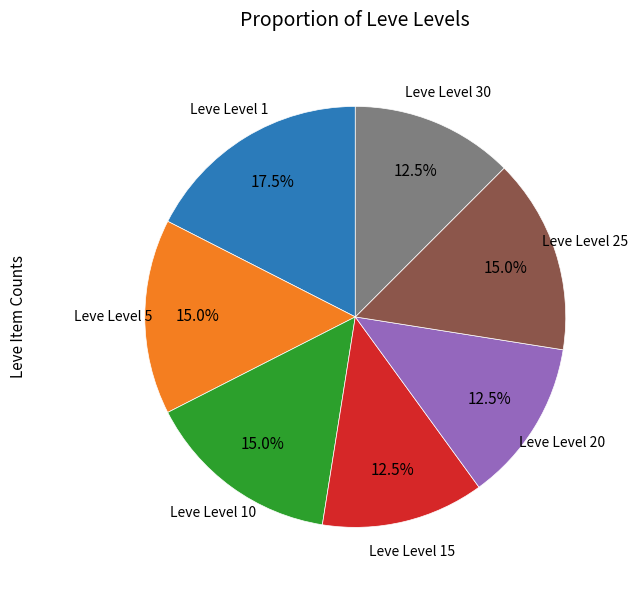

Does any single category account for the majority?

No